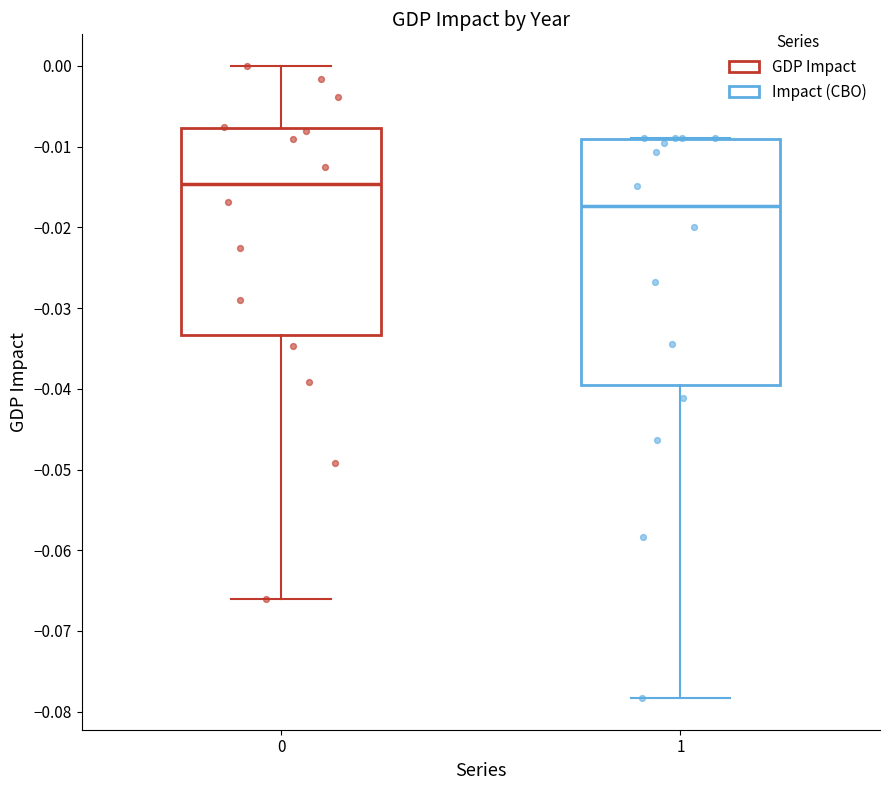

Which box is the tallest, from its lower edge to its upper edge?

1